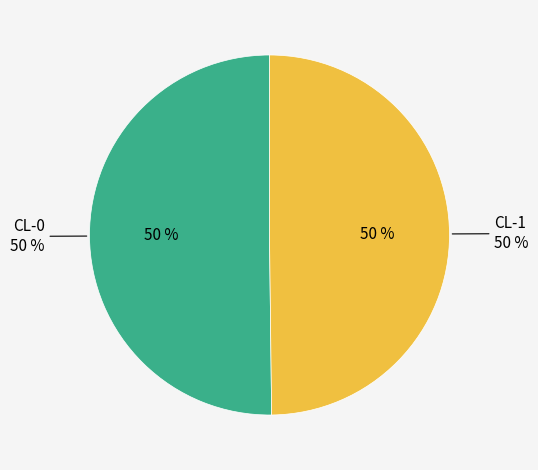

Count the number of slices in the pie.

2